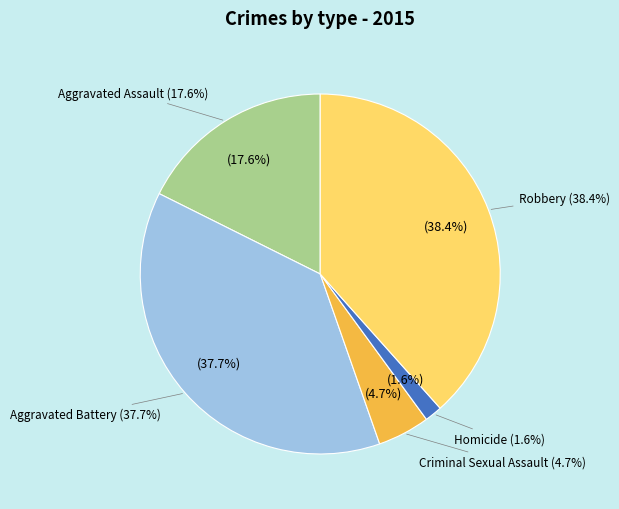

To the nearest percent, what portion does Criminal Sexual Assault represent?

5%